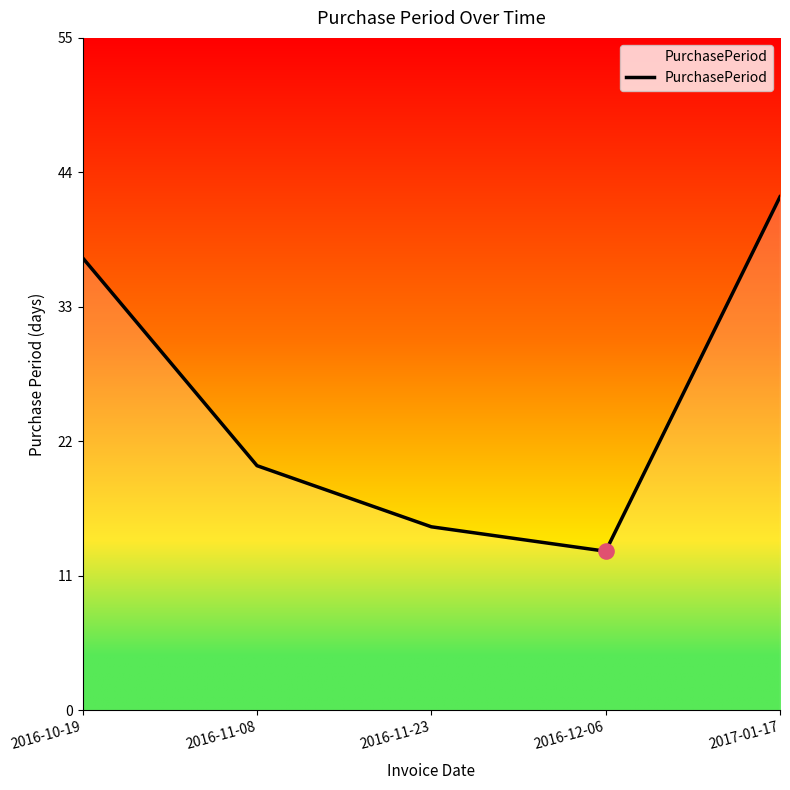

What is the ratio of the value at 2017-01-17 to the value at 2016-11-08?

2.1